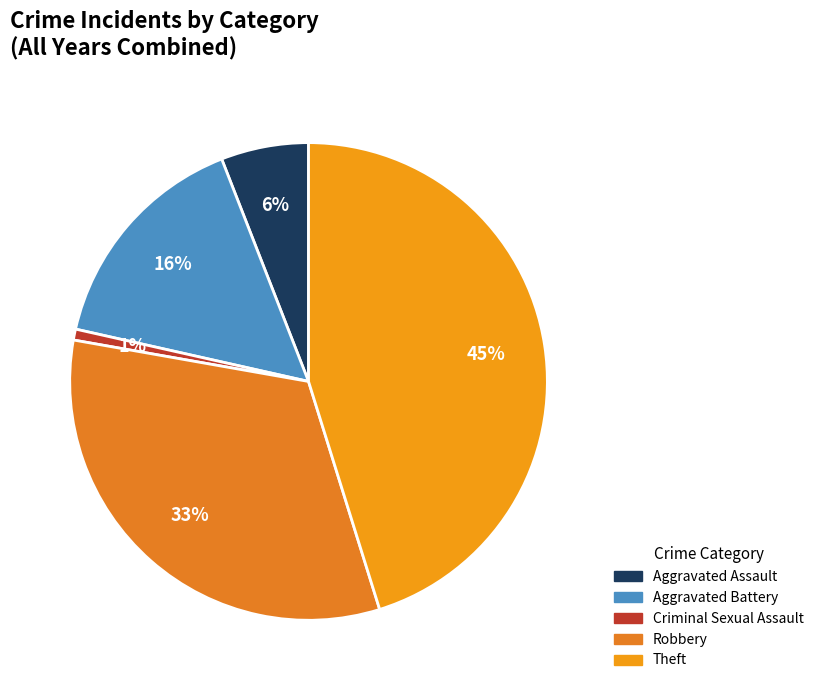

How many slices are in this pie chart?

5